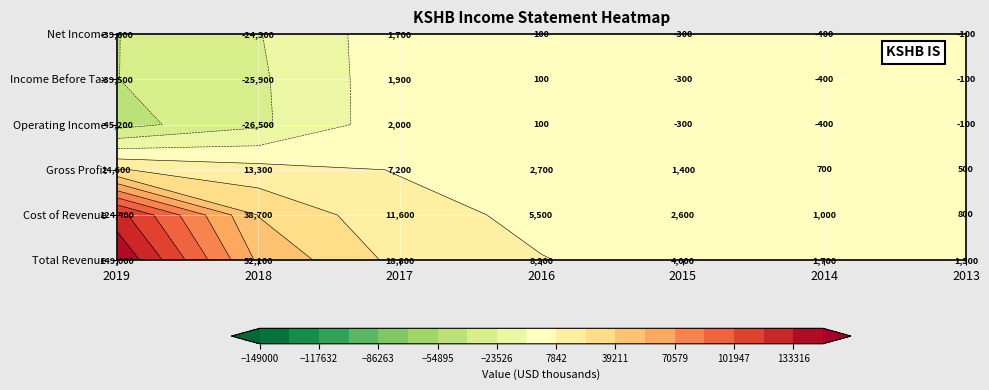

Count the number of data series in this chart.

6